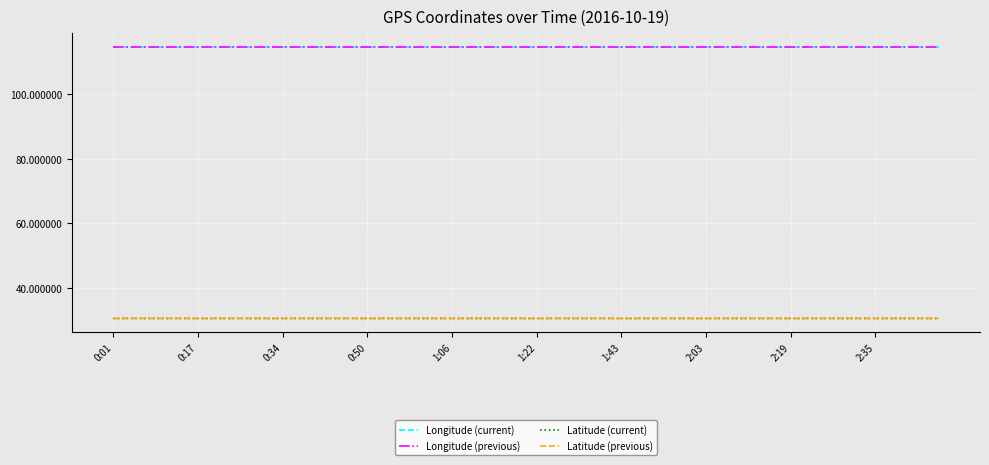

What is the minimum value for Longitude (previous)?

114.5